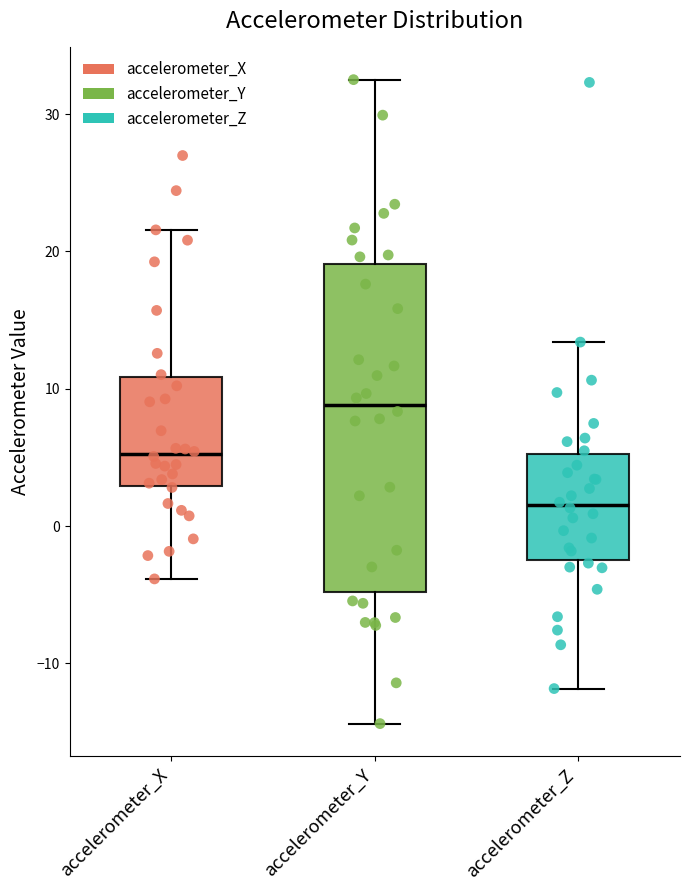

Reading left to right, transcribe this box plot: for each box, give where its median line is, the range the box spans, and where its two whiskers end, as read against the y-axis. The values are not printed on the chart, so give them approximately, as read against the axis.

accelerometer_X: median 5, box 3 to 11, whiskers -4 to 22
accelerometer_Y: median 9, box -5 to 19, whiskers -14 to 33
accelerometer_Z: median 2, box -2 to 5, whiskers -12 to 13